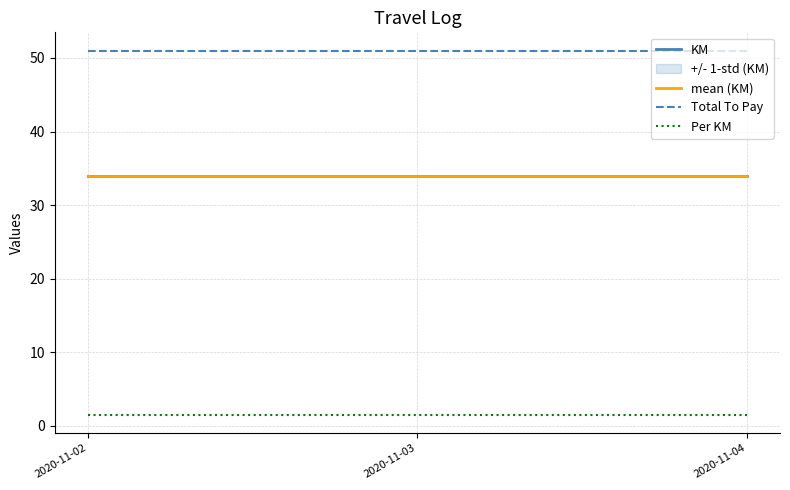

Is it true that Per KM equals 0.9 at 2020-11-04?

False